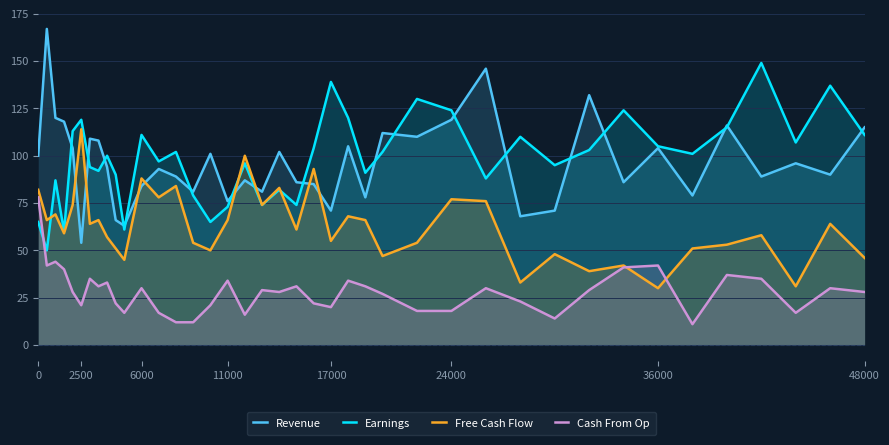

The Earnings series shows 213 at 2500. True or false?

False